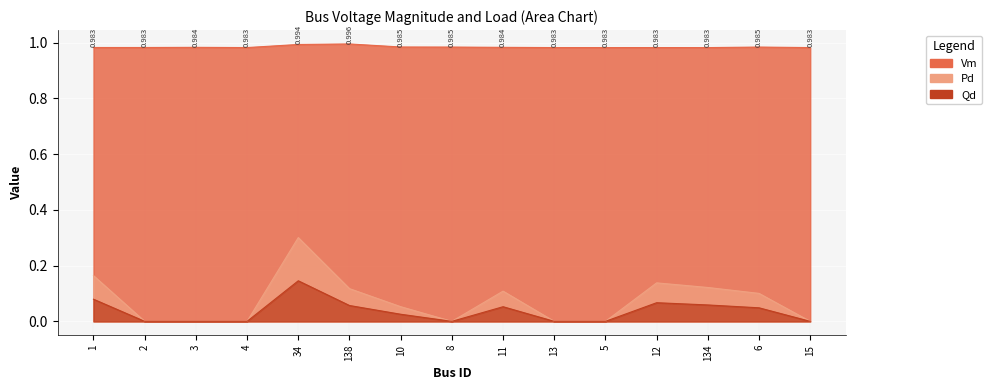

What is the value of the Vm point at the 13th from the left?

1.0